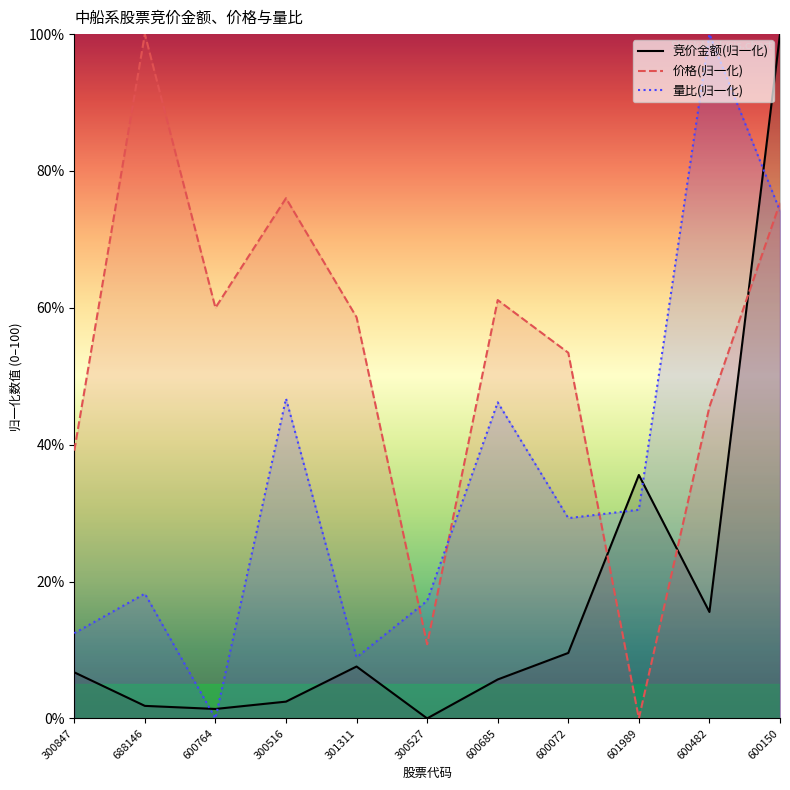

How many lines are shown in the chart?

3